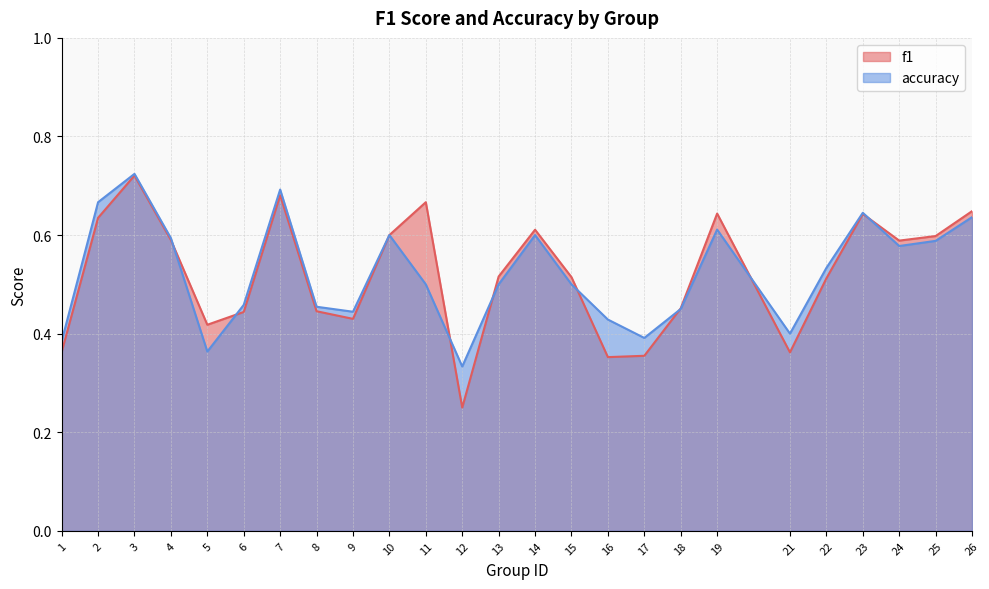

How many times do f1 and accuracy cross each other?

8